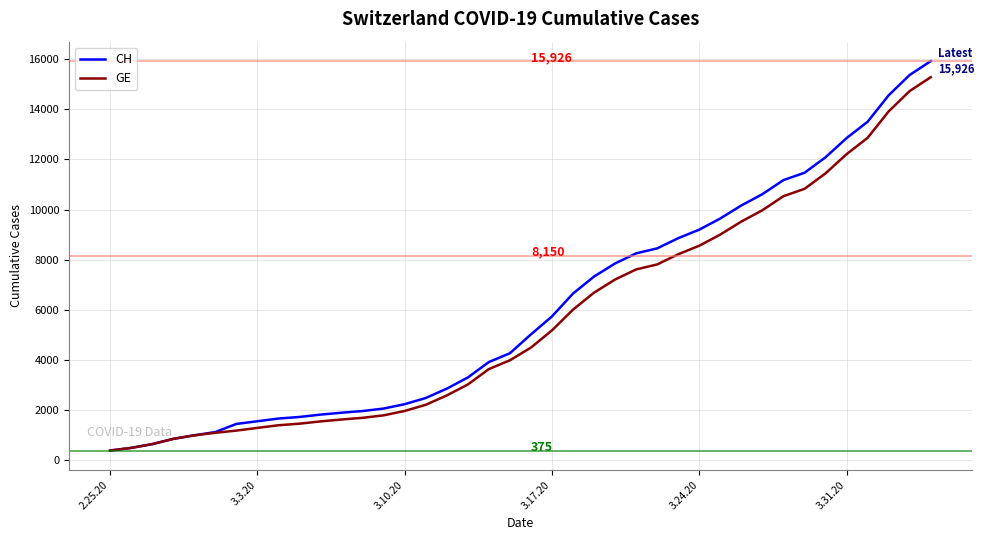

What is the greatest value displayed?

15926